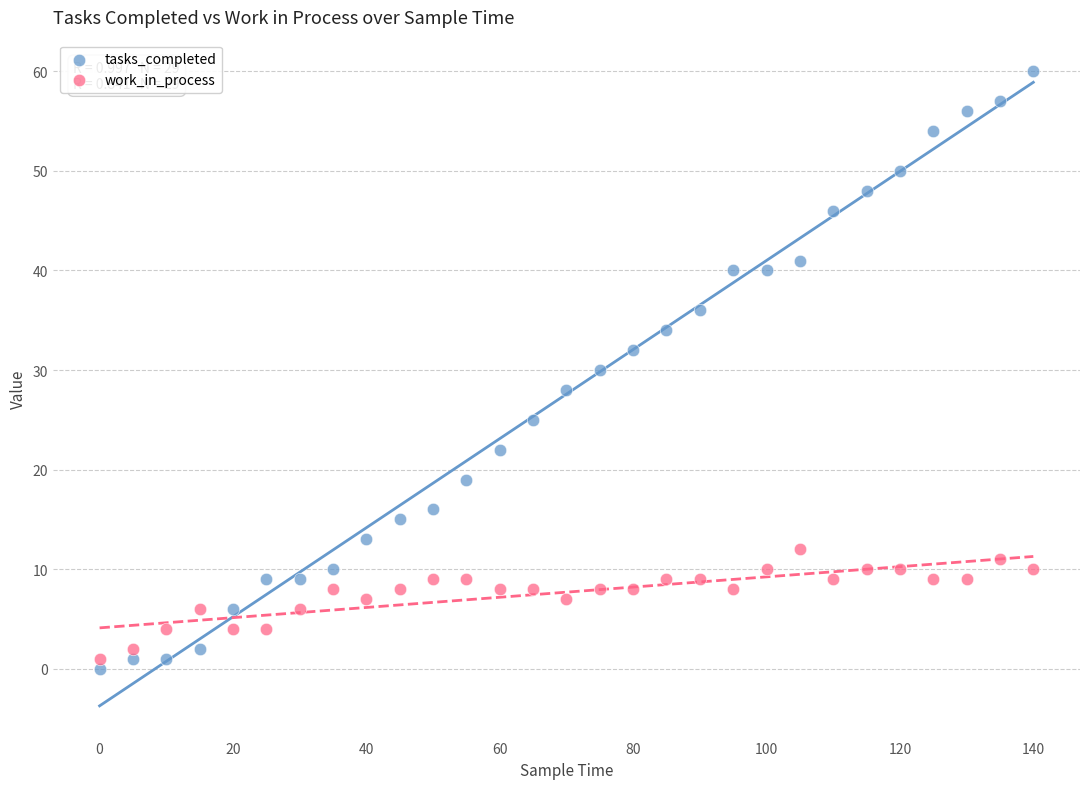

Across all data points, what is the range of X values (max minus min)?

140